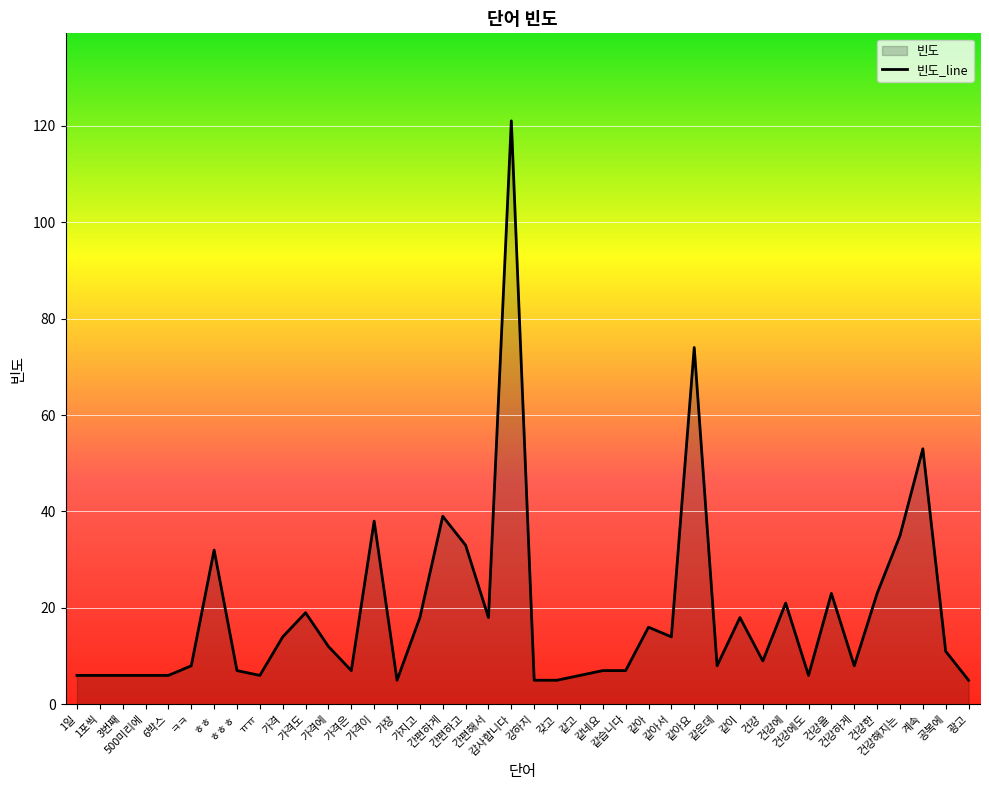

How many data points are less than 11?

20